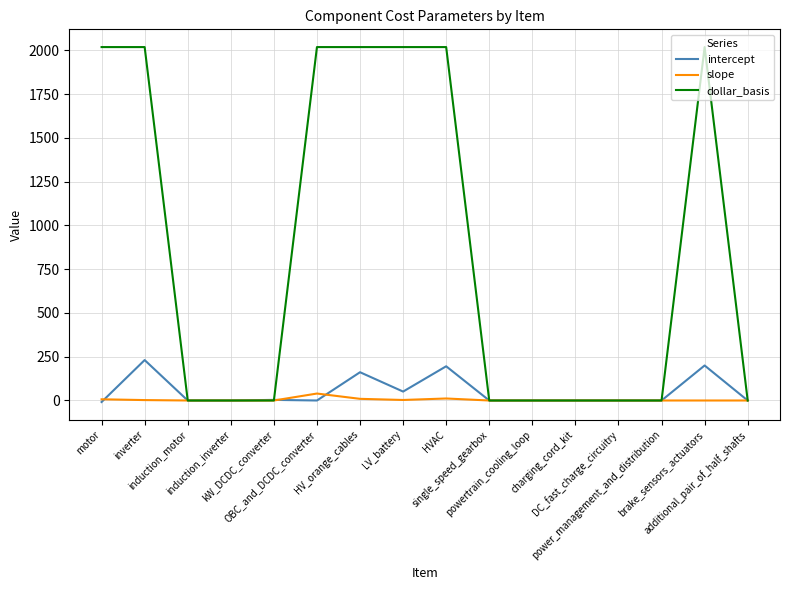

Rank the series by their maximum value, from highest to lowest.

dollar_basis, intercept, slope